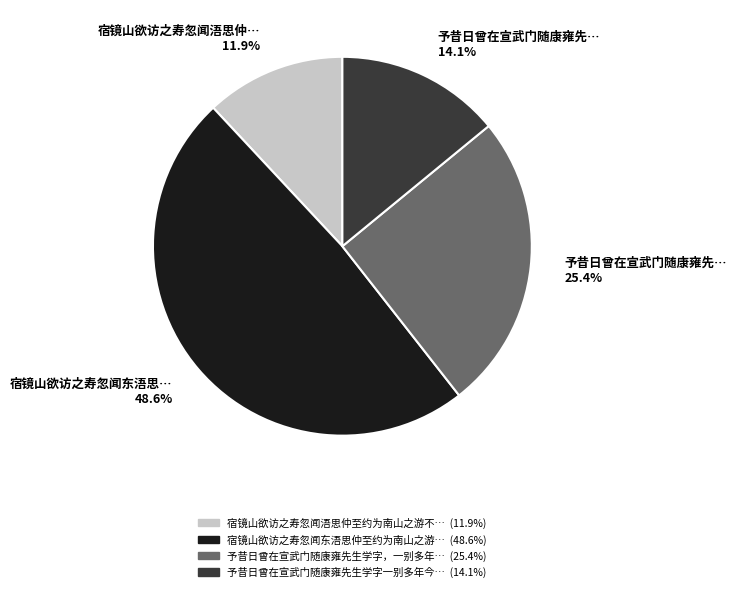

Count the number of slices in the pie.

4